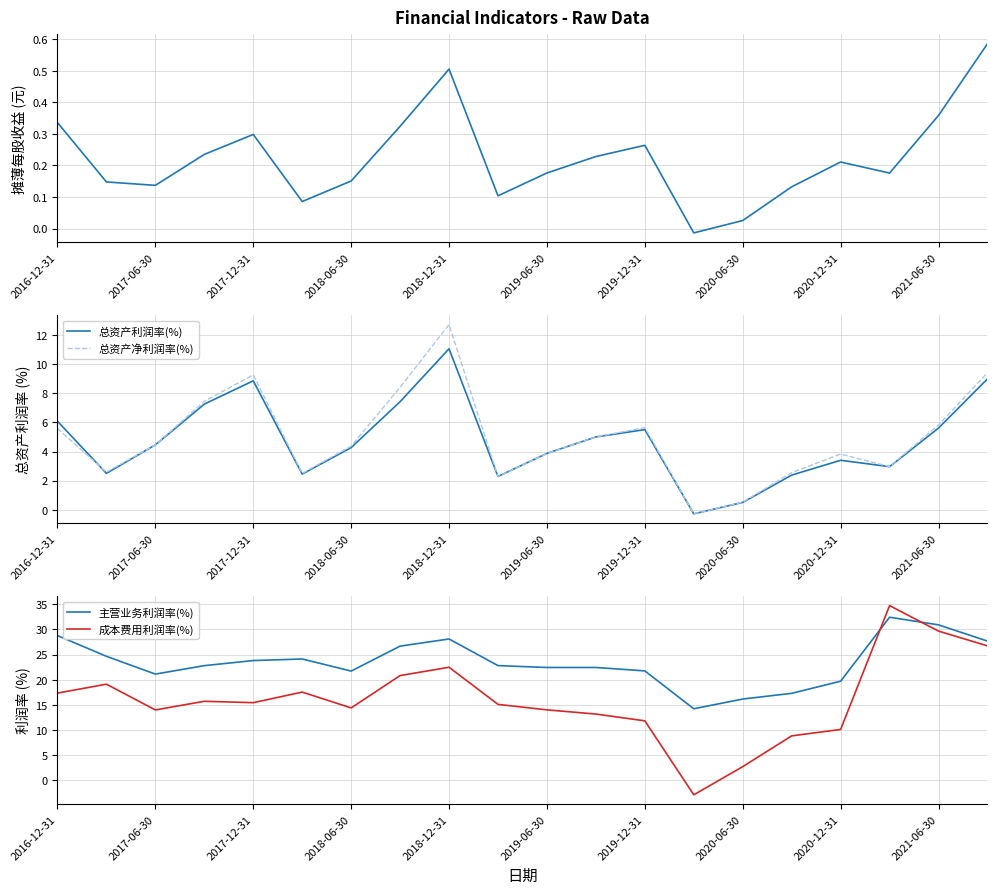

How many interior local peaks does the 总资产利润率(%) series have?

4